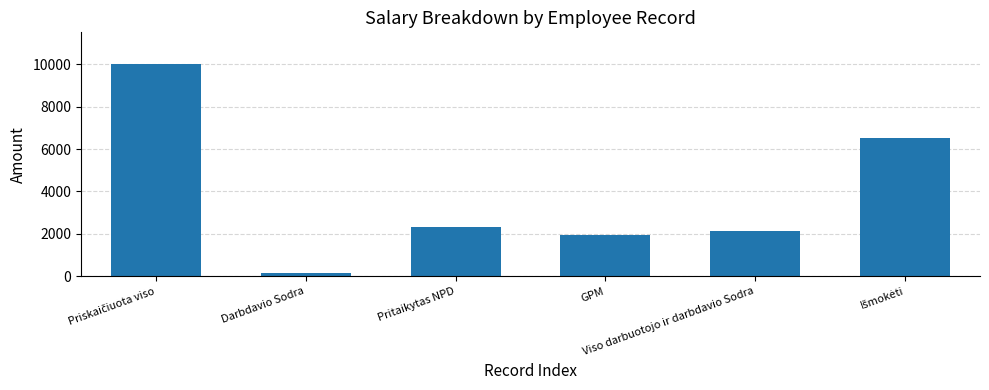

Reading left to right, list all the values displayed in this chart.

10000.0	177.0	2332.5	1950.0	2127.0	6516.5